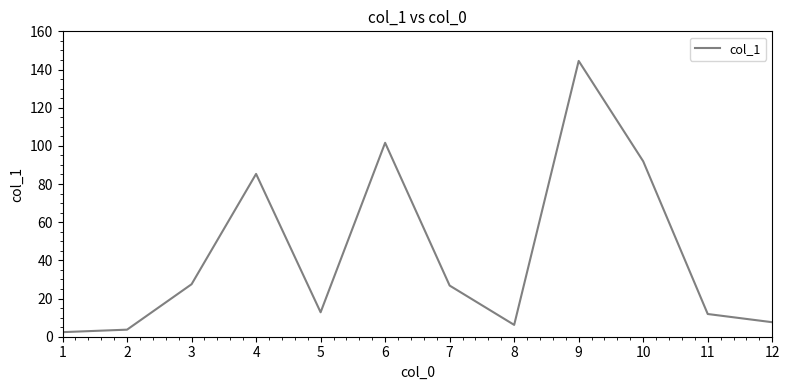

What is the change in value from 4 to 6?

+16.3